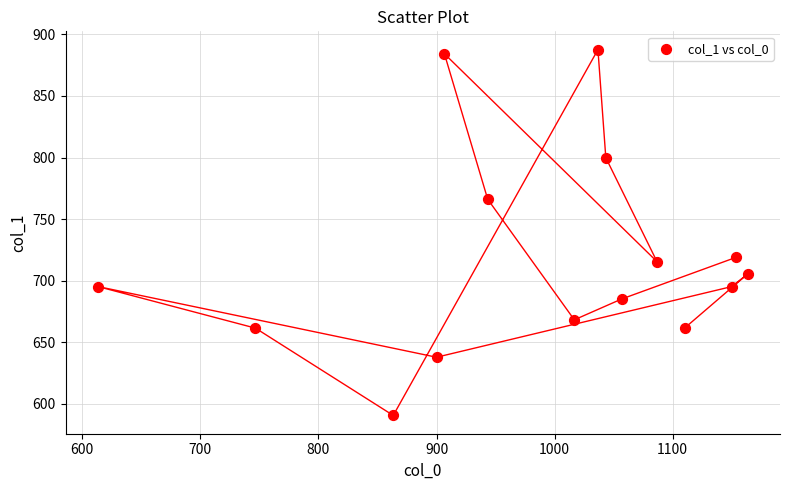

What is the range of X values (max minus min)?

550.0